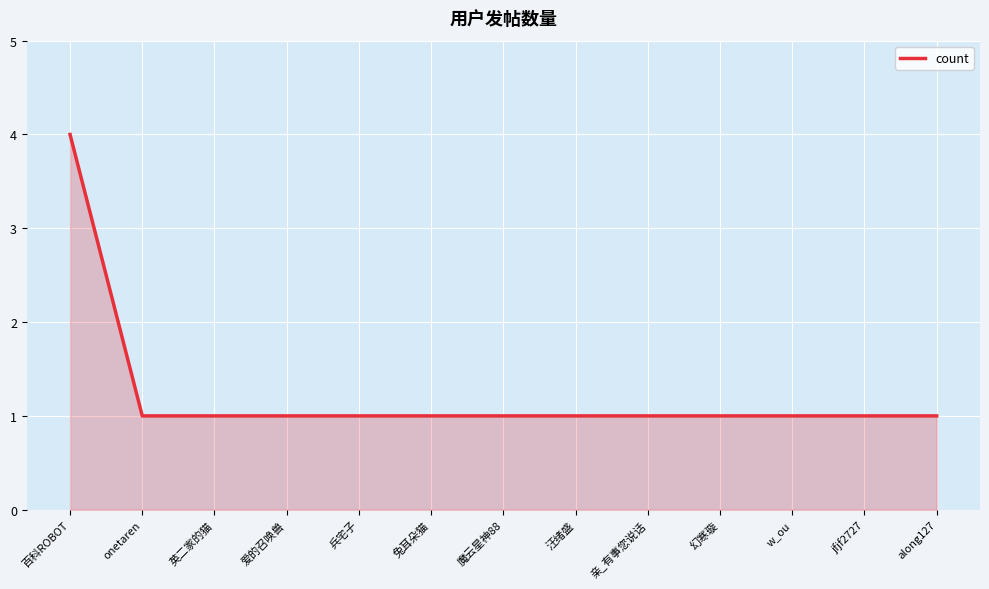

What is the change in value from 百科ROBOT to 幻寒璇?

-3